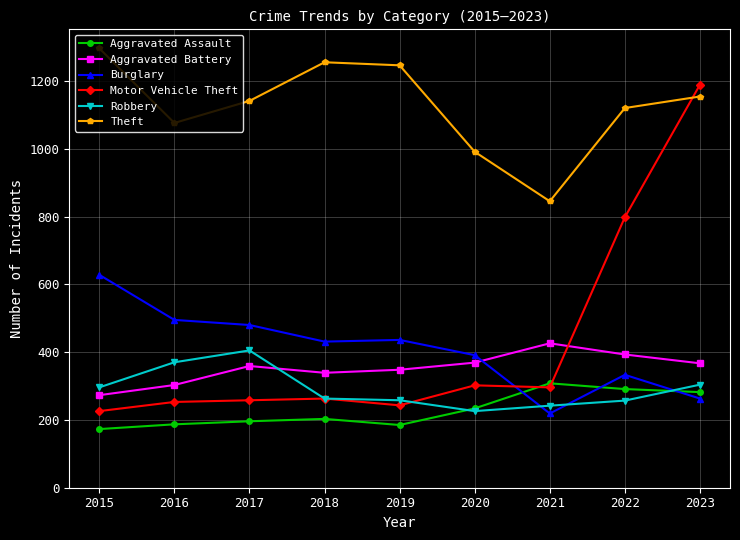

True or false: Motor Vehicle Theft and Aggravated Battery intersect in this chart.

True